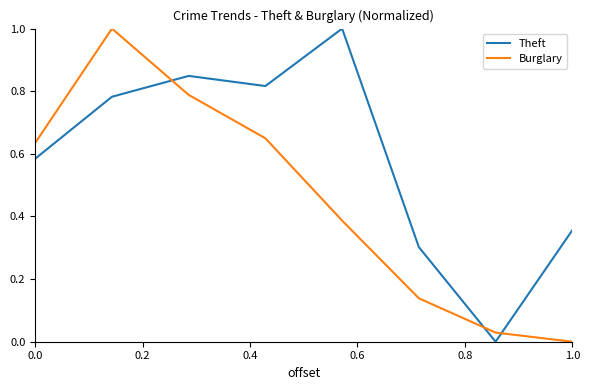

What is the difference between the maximum and second lowest values in the Theft series?

0.7